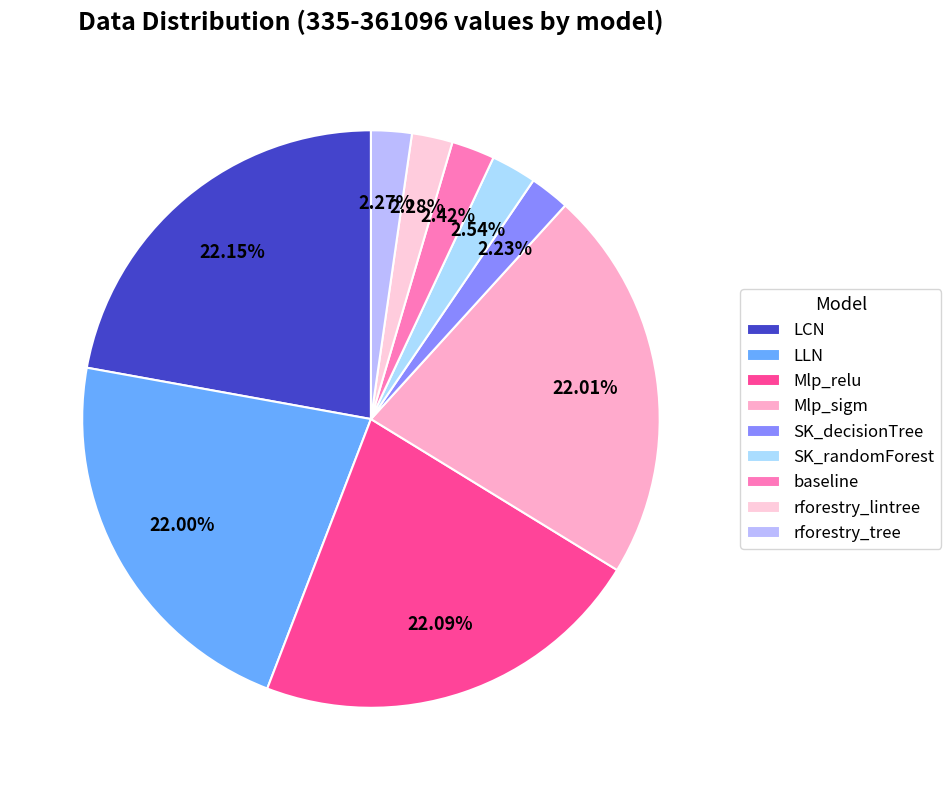

Is there a majority slice in this chart?

No